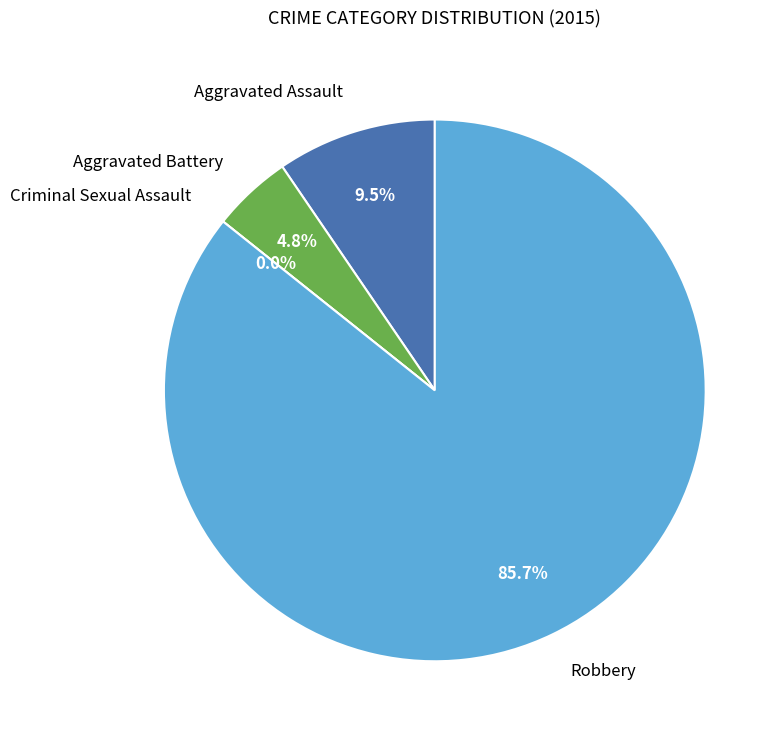

Rank the categories by value from lowest to highest.

Criminal Sexual Assault, Aggravated Battery, Aggravated Assault, Robbery